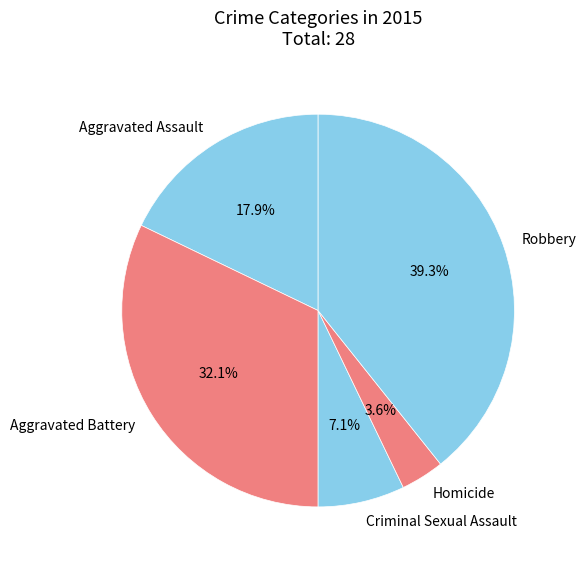

Which category has the biggest portion of the pie?

Robbery